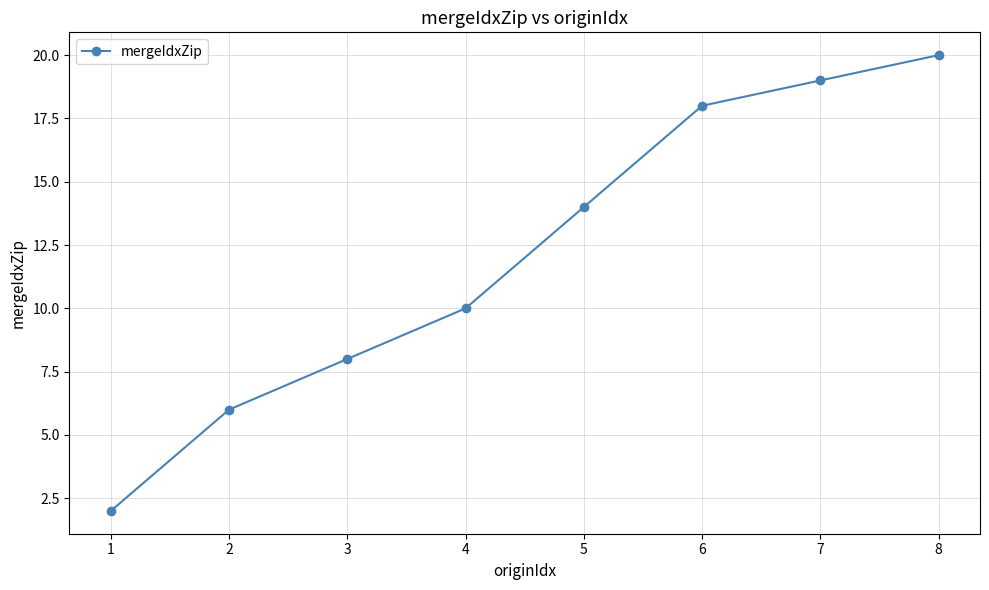

What is the approximate value at 2?

6